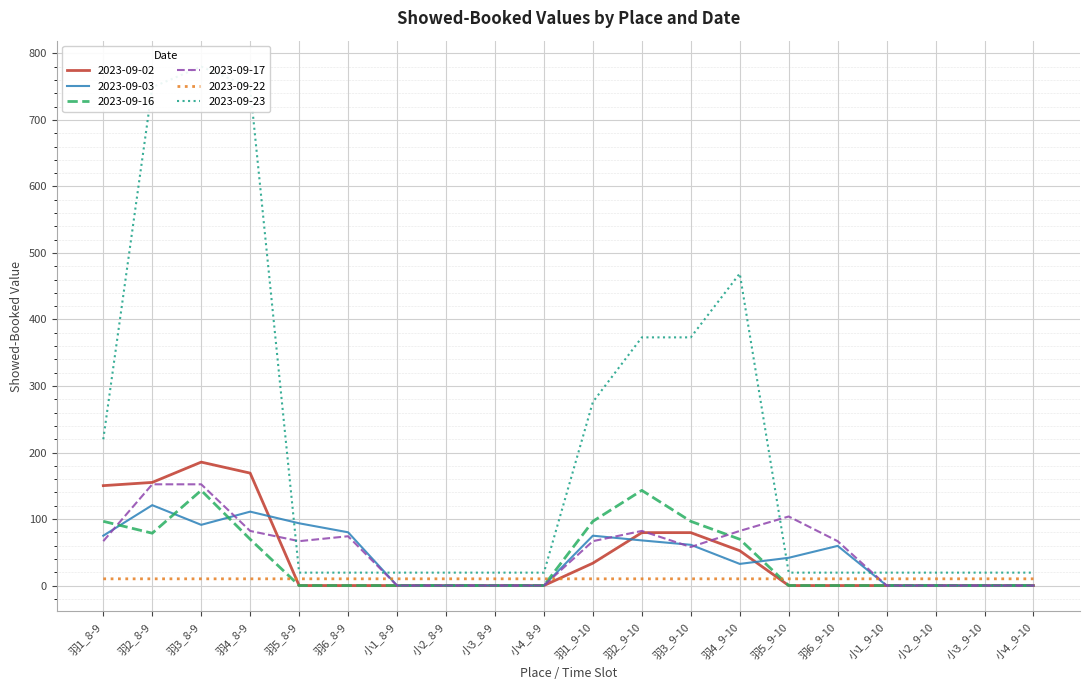

What is the difference between the highest and lowest values at 羽6_9-10?

66.7